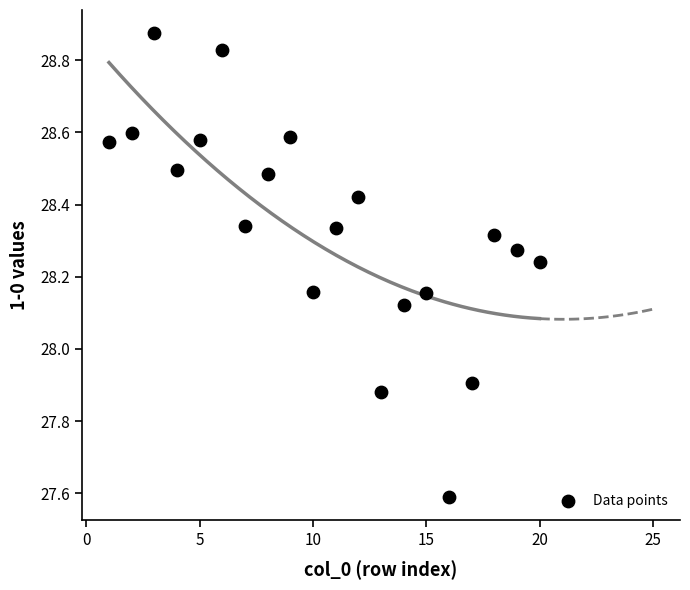

What is the range of Y values (max minus min)?

1.3